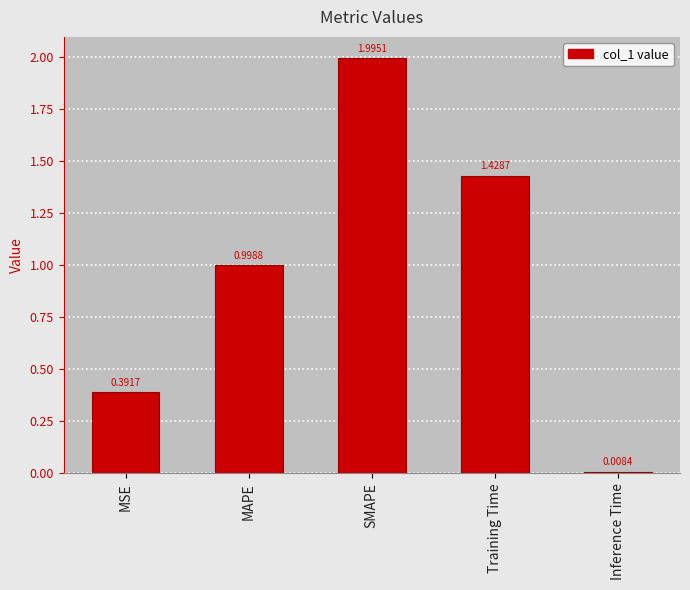

At which label is the value closest to 1?

MAPE